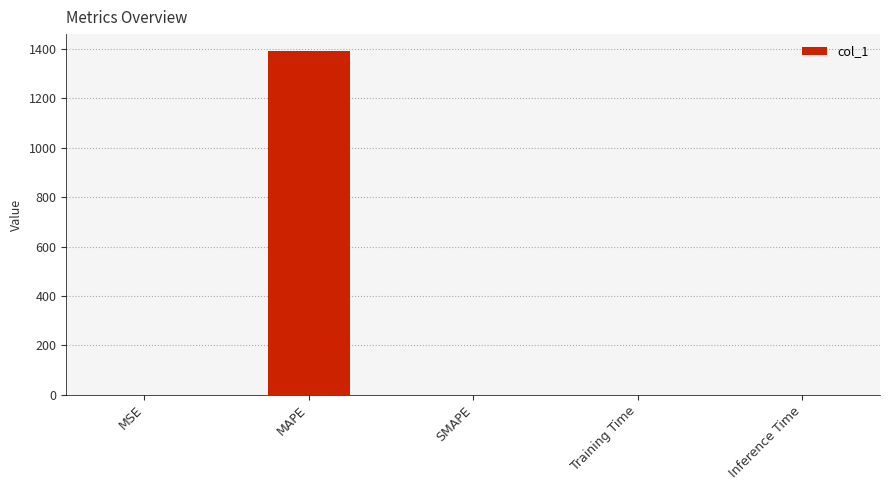

The value at MSE is 0.0. True or false?

True